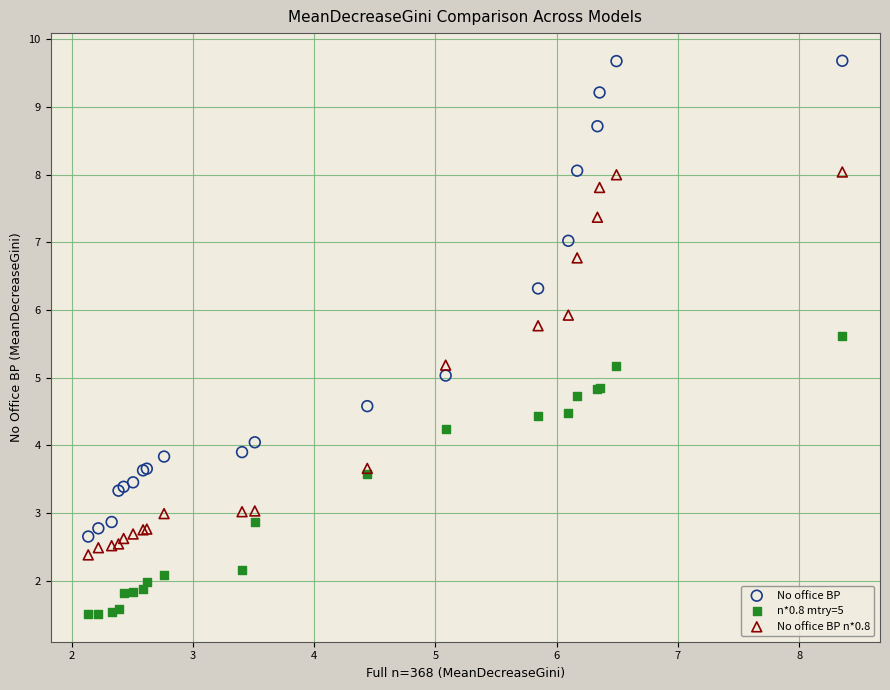

Which series has the widest spread of Y values?

No office BP